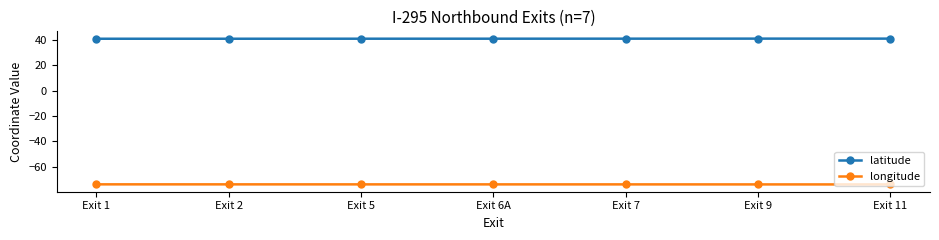

Rank the series by their maximum value, from lowest to highest.

longitude, latitude